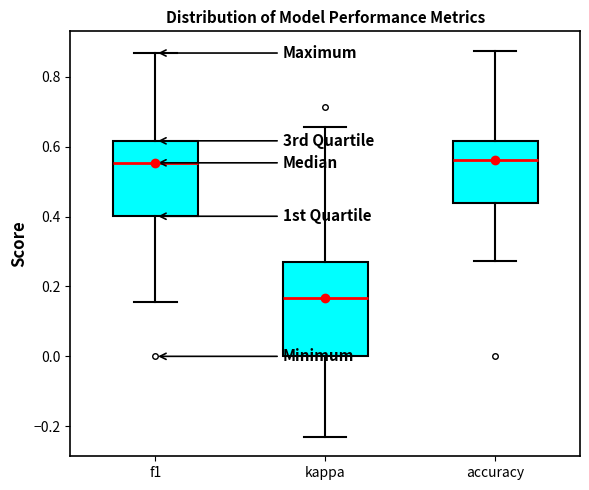

Reading left to right, read every box against the y-axis: the position of its median line, the range the box covers, and the ends of its whiskers. The values are not printed on the chart, so give them approximately, as read against the axis.

f1: median 0.56, box 0.40 to 0.62, whiskers 0.16 to 0.86
kappa: median 0.16, box 0.00 to 0.26, whiskers -0.24 to 0.66
accuracy: median 0.56, box 0.44 to 0.62, whiskers 0.28 to 0.88